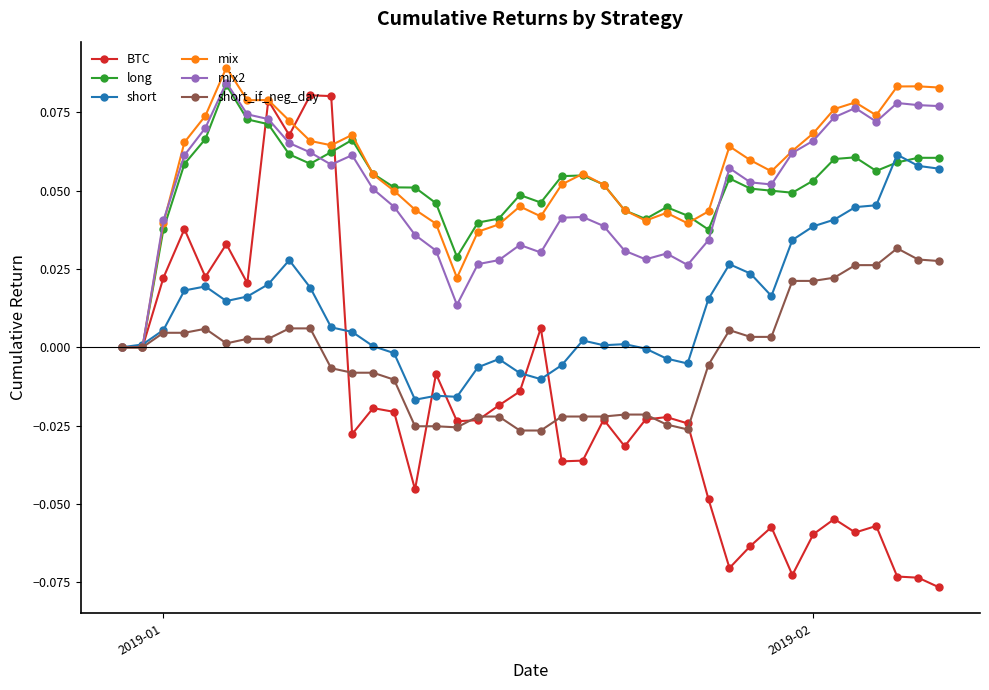

After their last crossing, which series has the higher values: long or mix2?

mix2